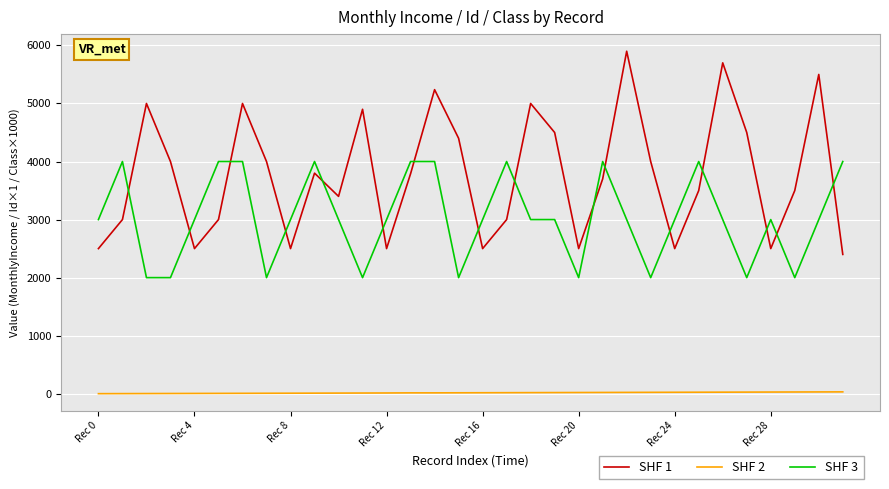

What is the maximum value shown in the chart?

5900